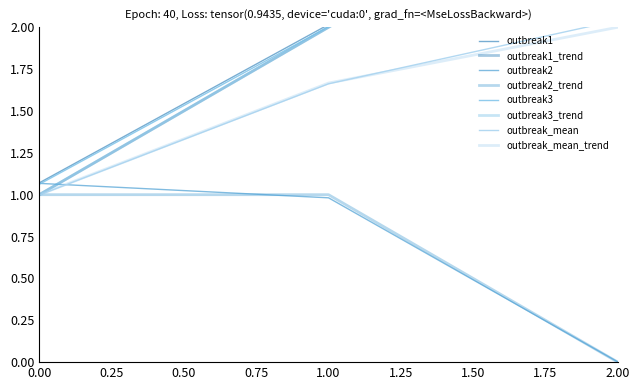

What is the average value of the outbreak2 series?

0.7